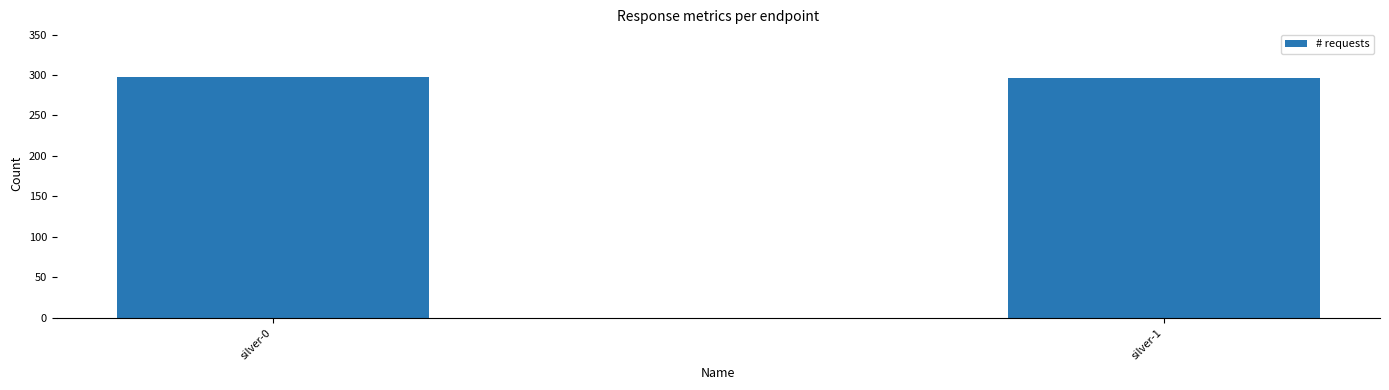

What is the maximum value shown in the chart?

297